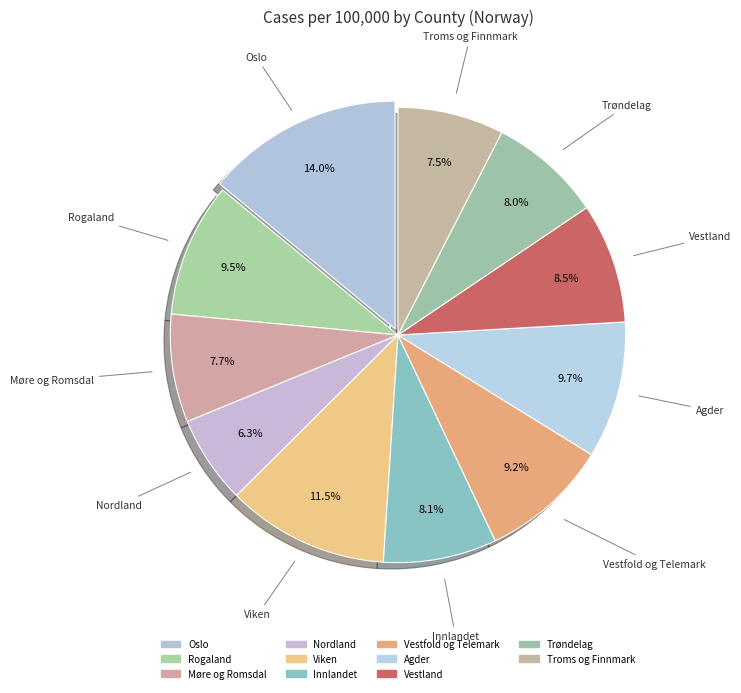

Rank the categories by value from lowest to highest.

Nordland, Troms og Finnmark, Møre og Romsdal, Trøndelag, Innlandet, Vestland, Vestfold og Telemark, Rogaland, Agder, Viken, Oslo